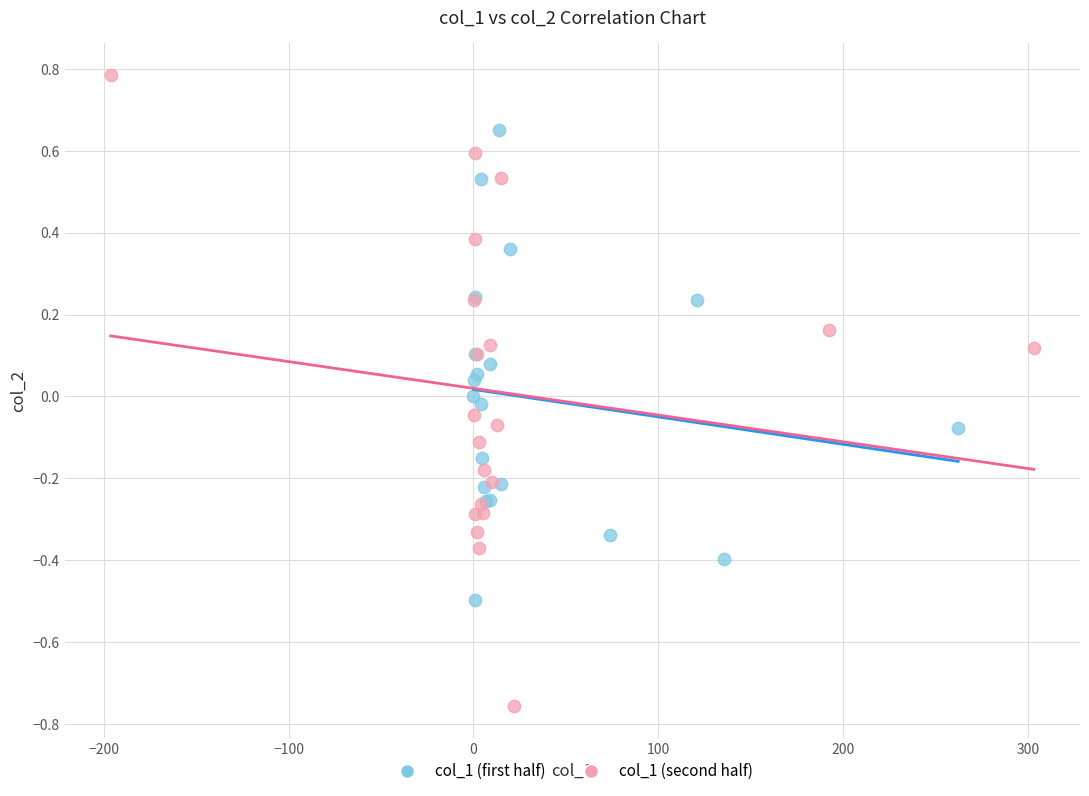

Which series contains the lowest Y value?

col_1 (second half)